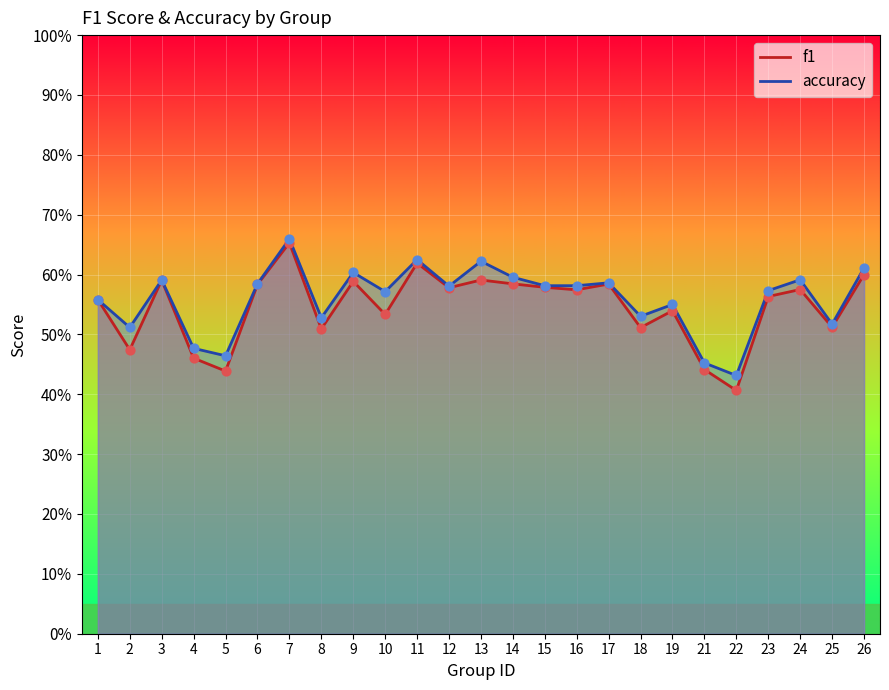

Is the value of accuracy at 7 greater than the value of f1 at 6?

Yes